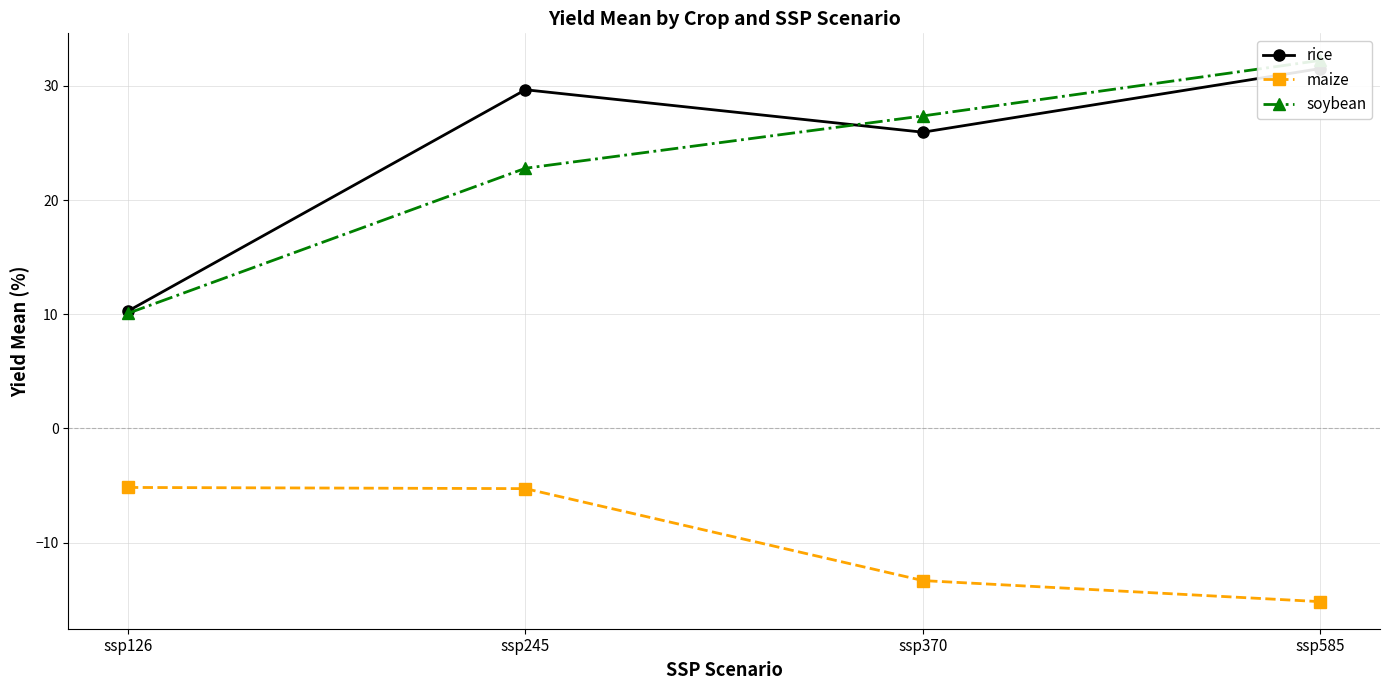

What is the value of the rice point at the 3rd from the left?

25.9